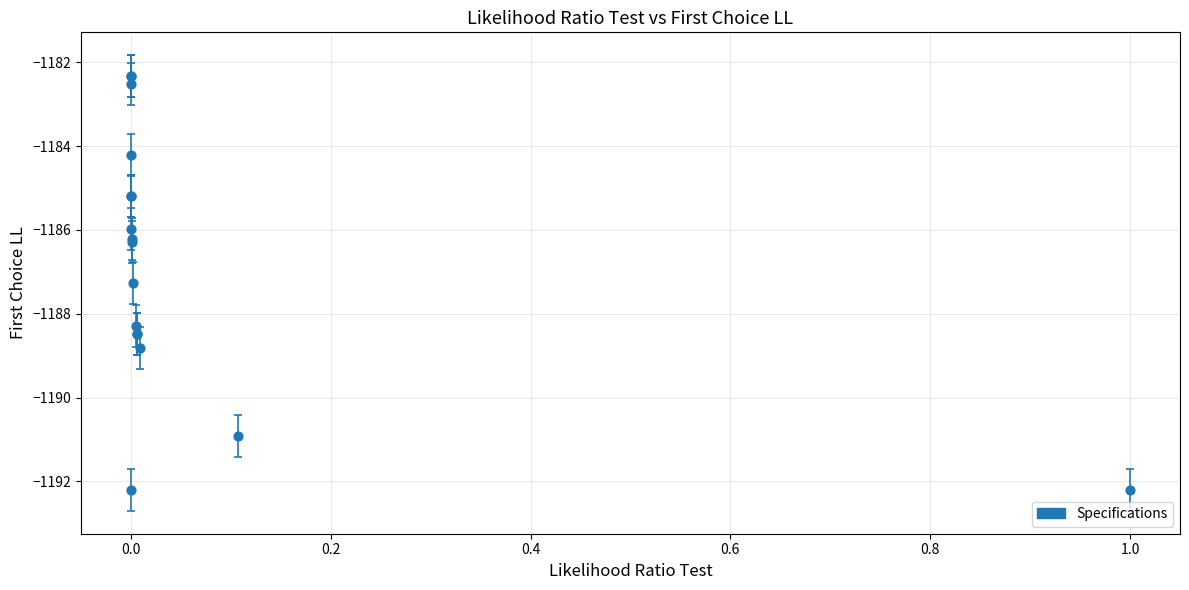

What Y value in the scatter plot is closest to -1187?

-1187.3